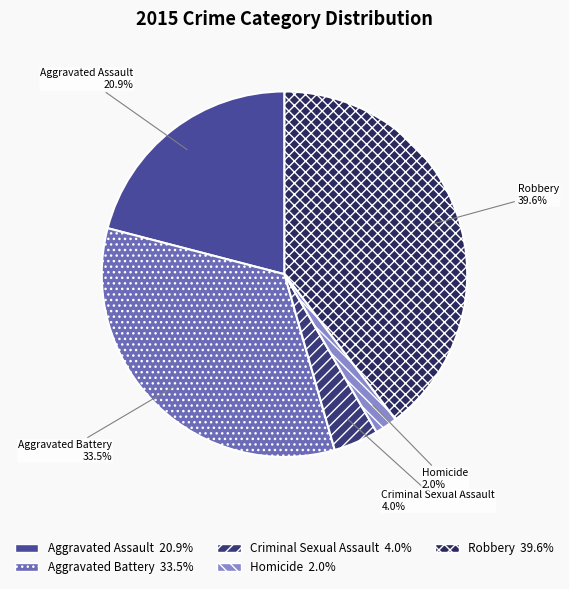

What is the ratio of the value at Aggravated Battery to the value at Aggravated Assault?

1.6